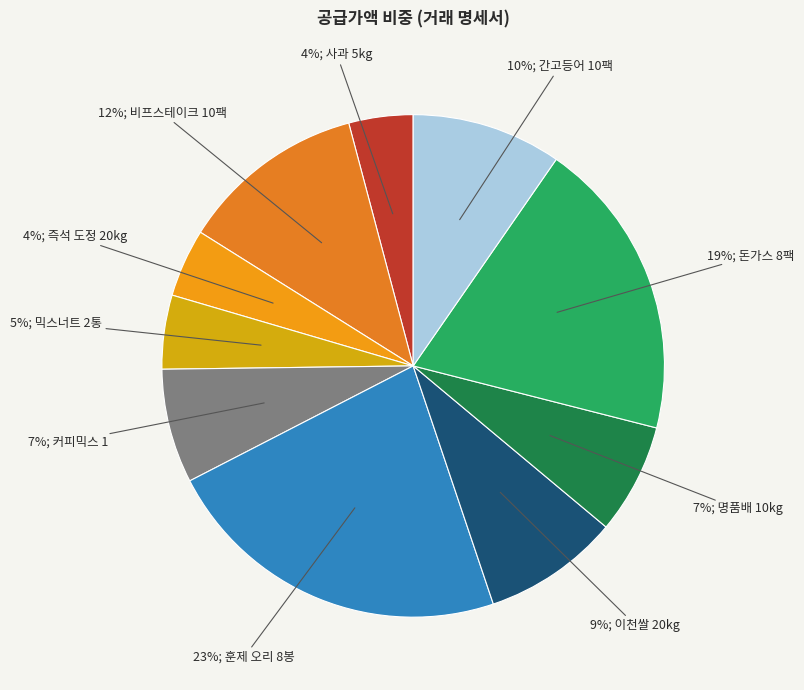

How many slices are in this pie chart?

10